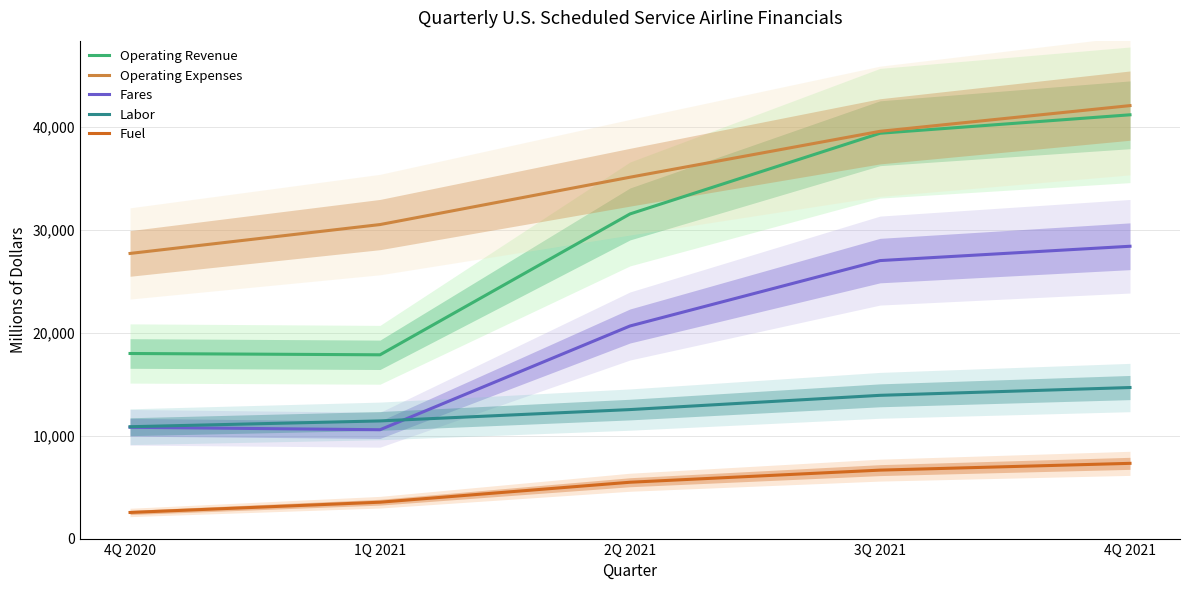

At which category does Operating Revenue reach its first local valley?

1Q 2021